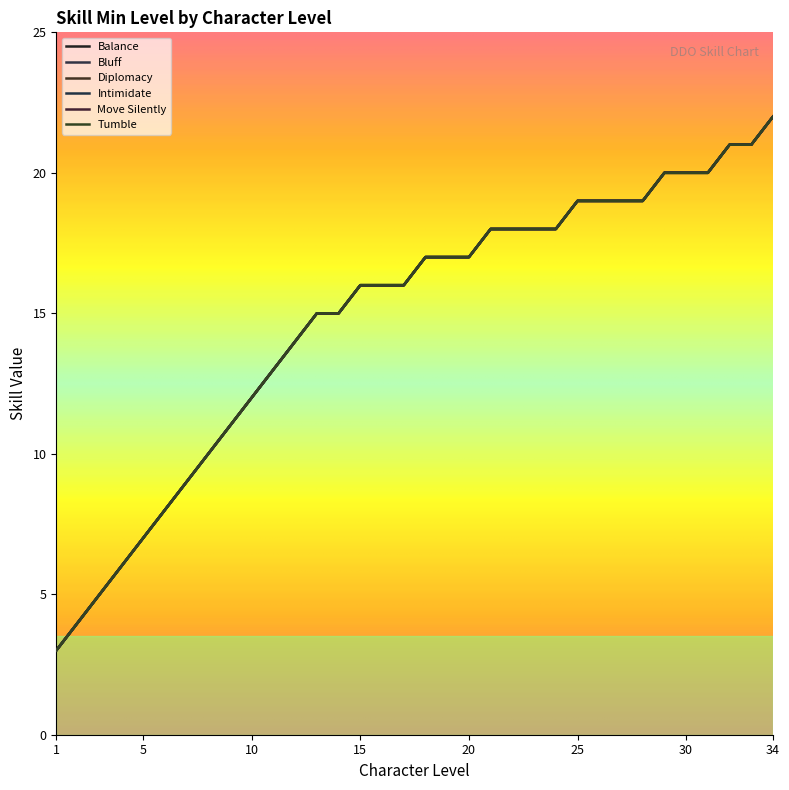

At how many categories does at least one series exceed 11?

25